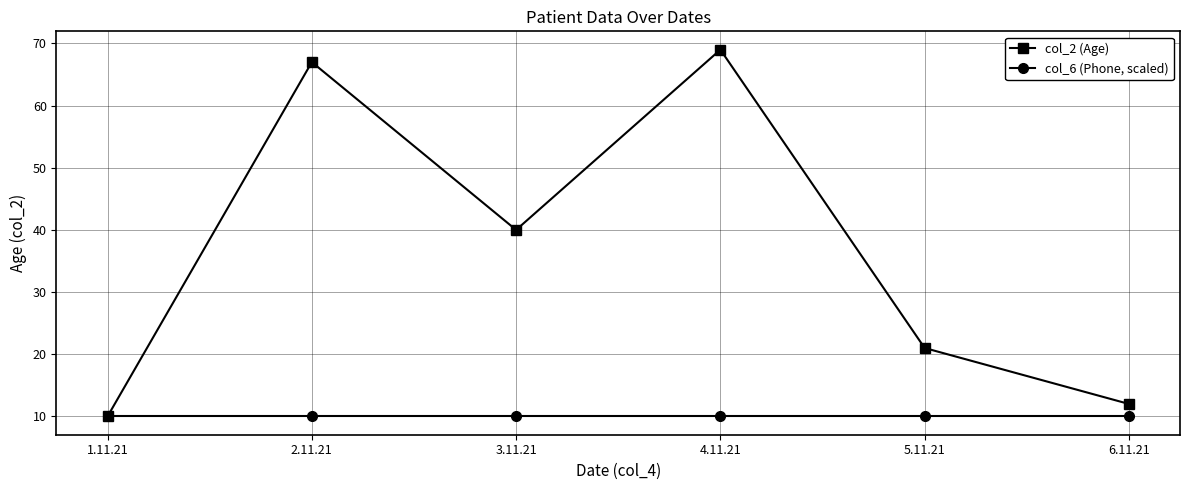

At how many categories does at least one series exceed 33?

3